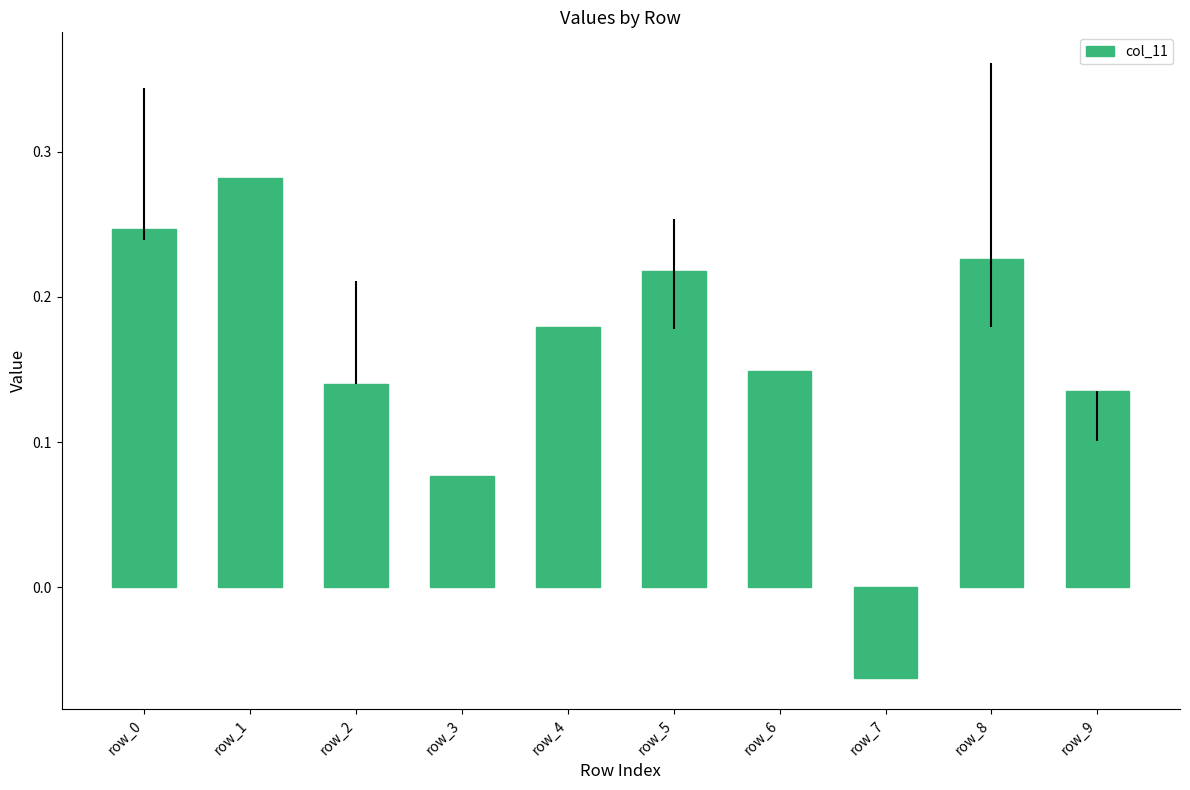

List the labels in order of value, smallest first.

row_7, row_3, row_9, row_2, row_6, row_4, row_5, row_8, row_0, row_1